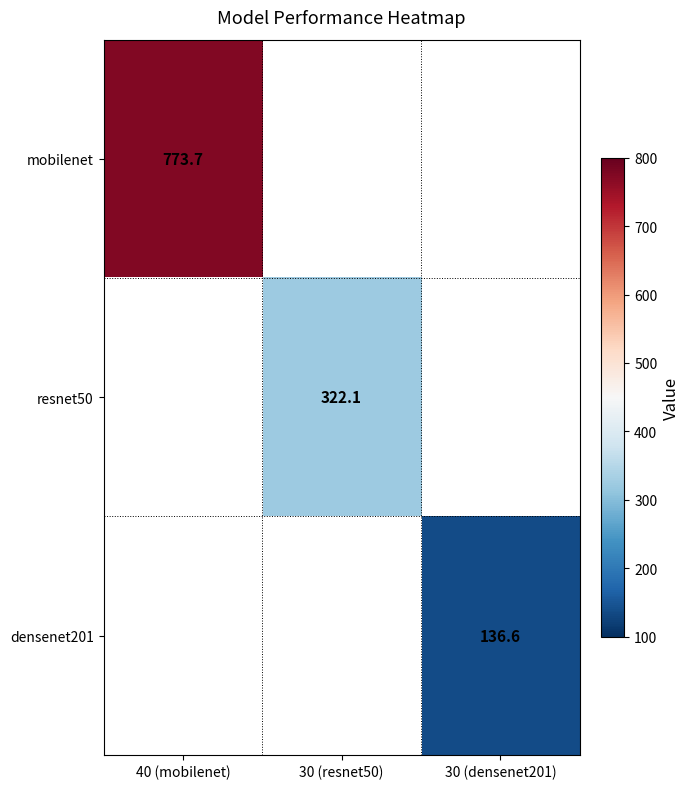

At how many categories does at least one series exceed 761?

1